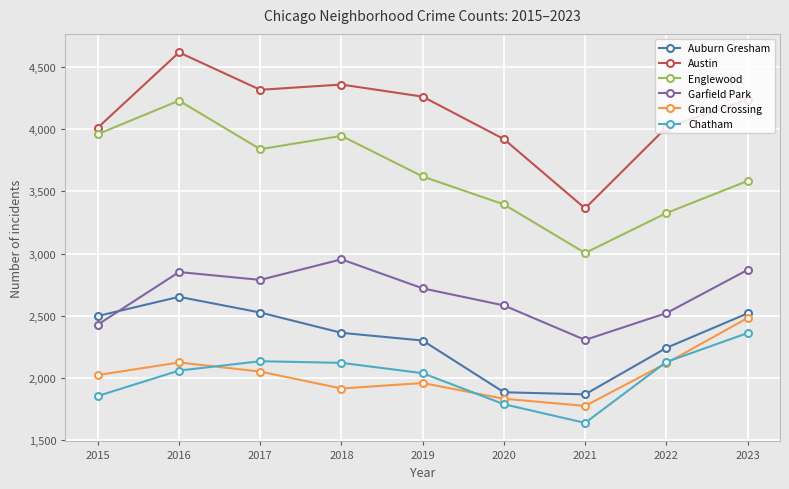

What is the difference between the Chatham values at 2019 and 2017?

96